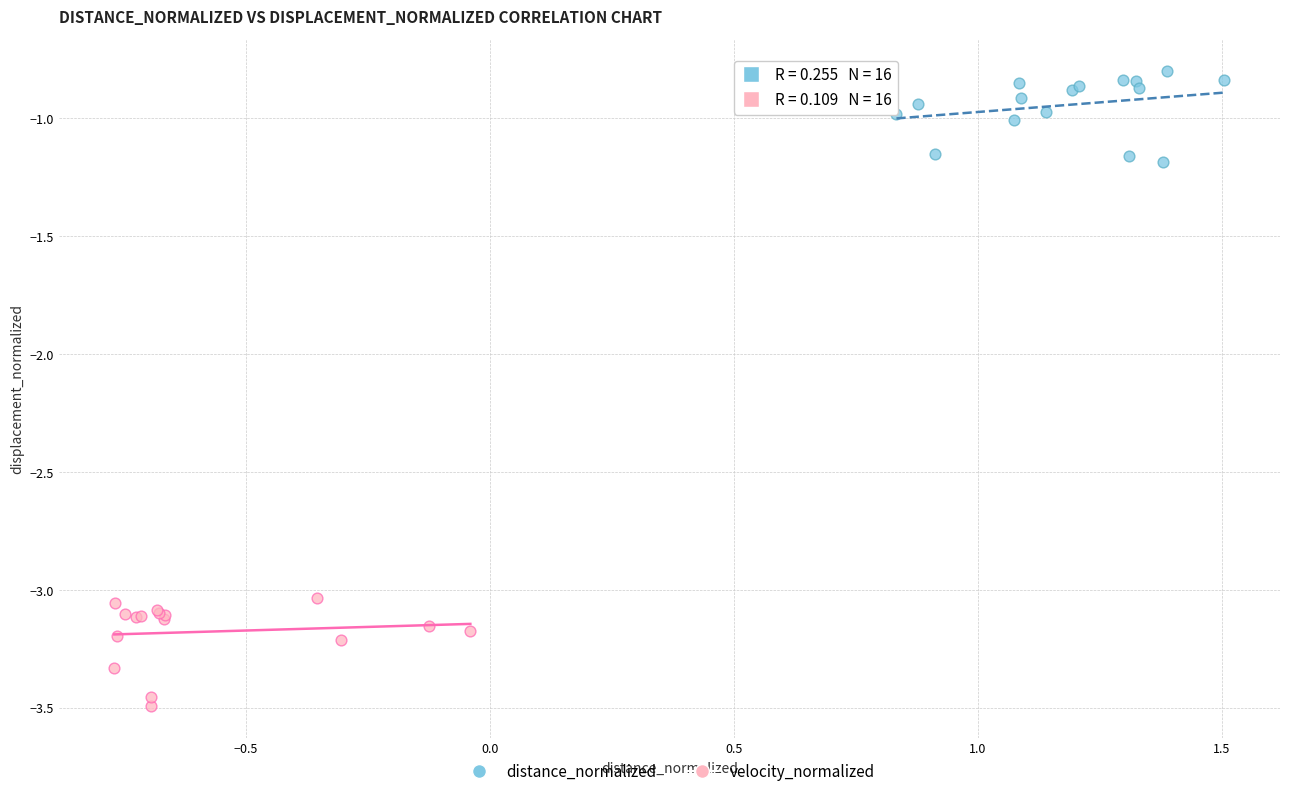

Which series contains the lowest Y value?

velocity_normalized